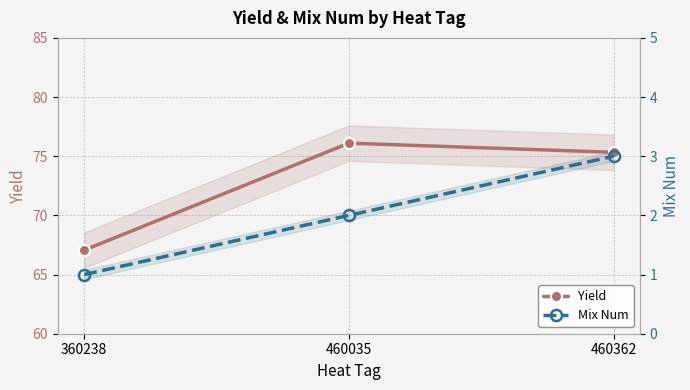

Count the number of data series in this chart.

2